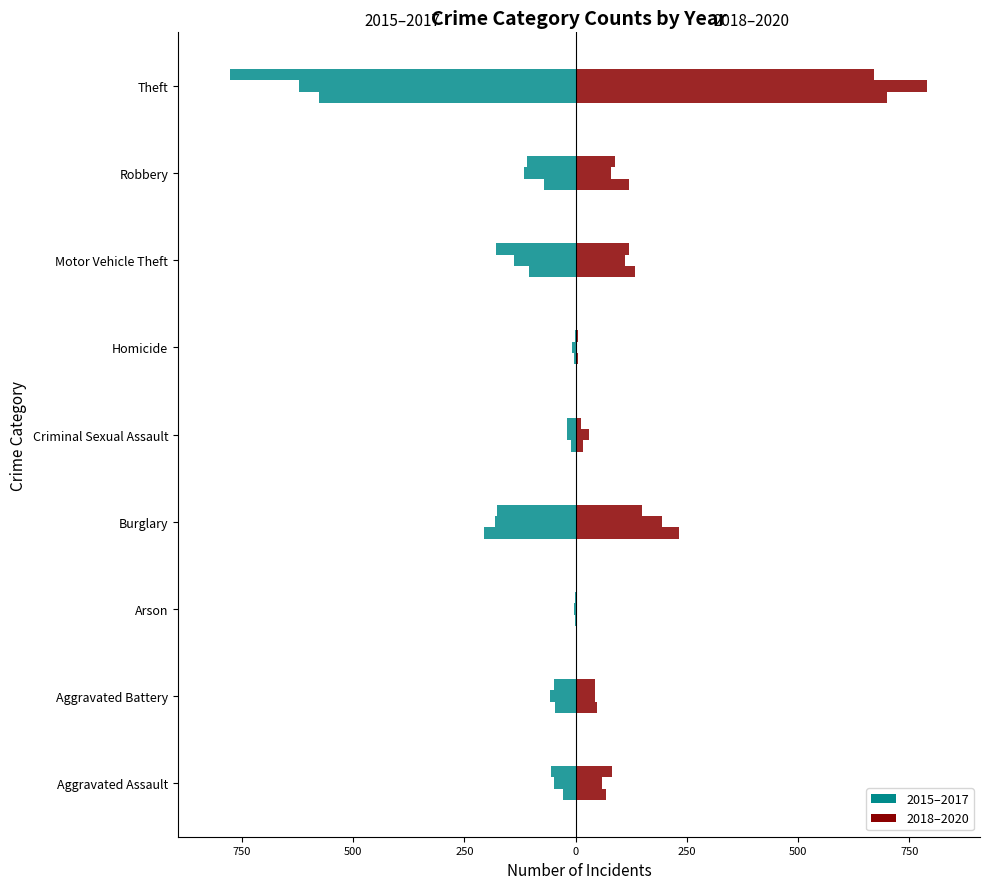

What is the sum of all 2015 (left) values?

-1048